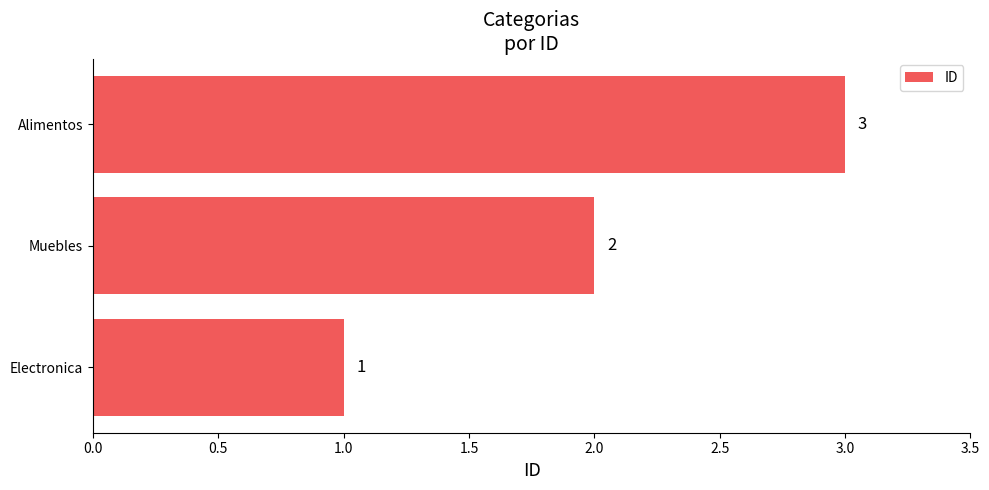

Rank the categories by value from lowest to highest.

Electronica, Muebles, Alimentos